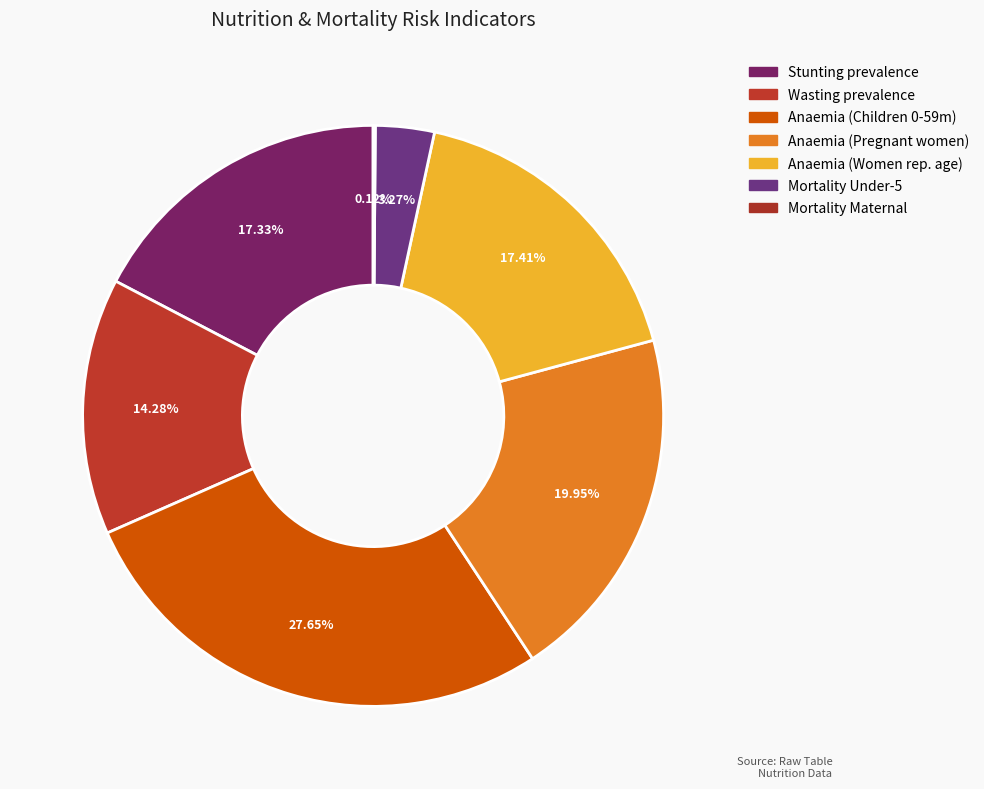

To the nearest percent, what is the average slice percentage?

14%